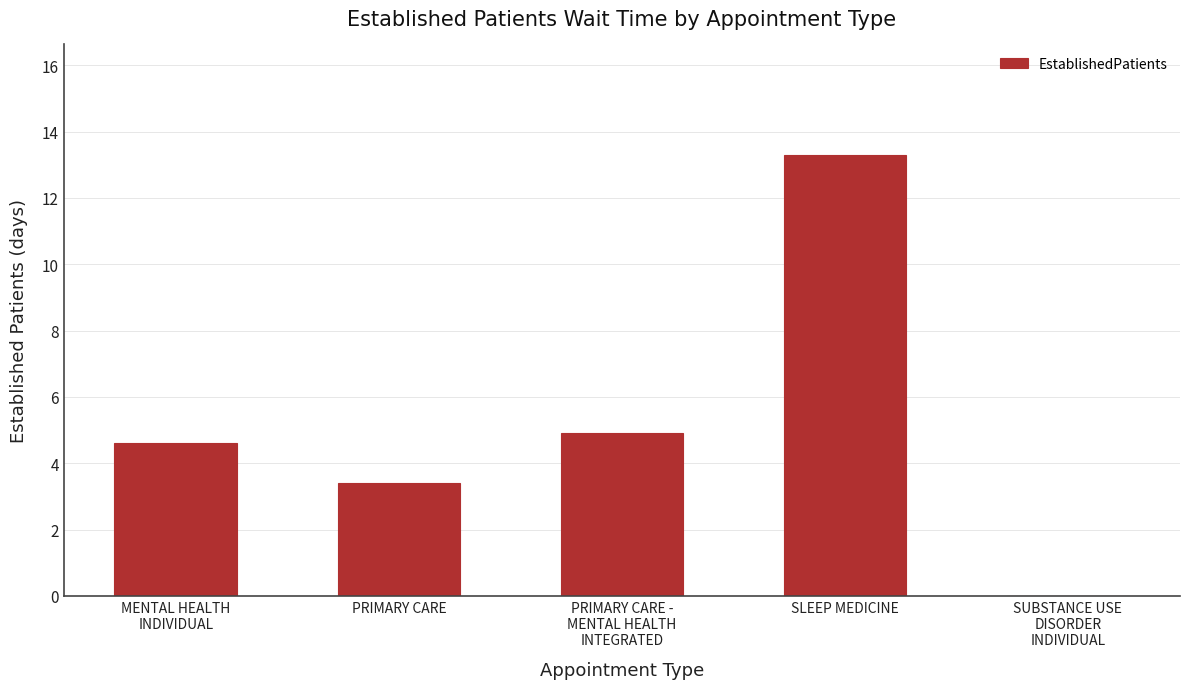

Which label corresponds to the largest value in the chart?

SLEEP MEDICINE